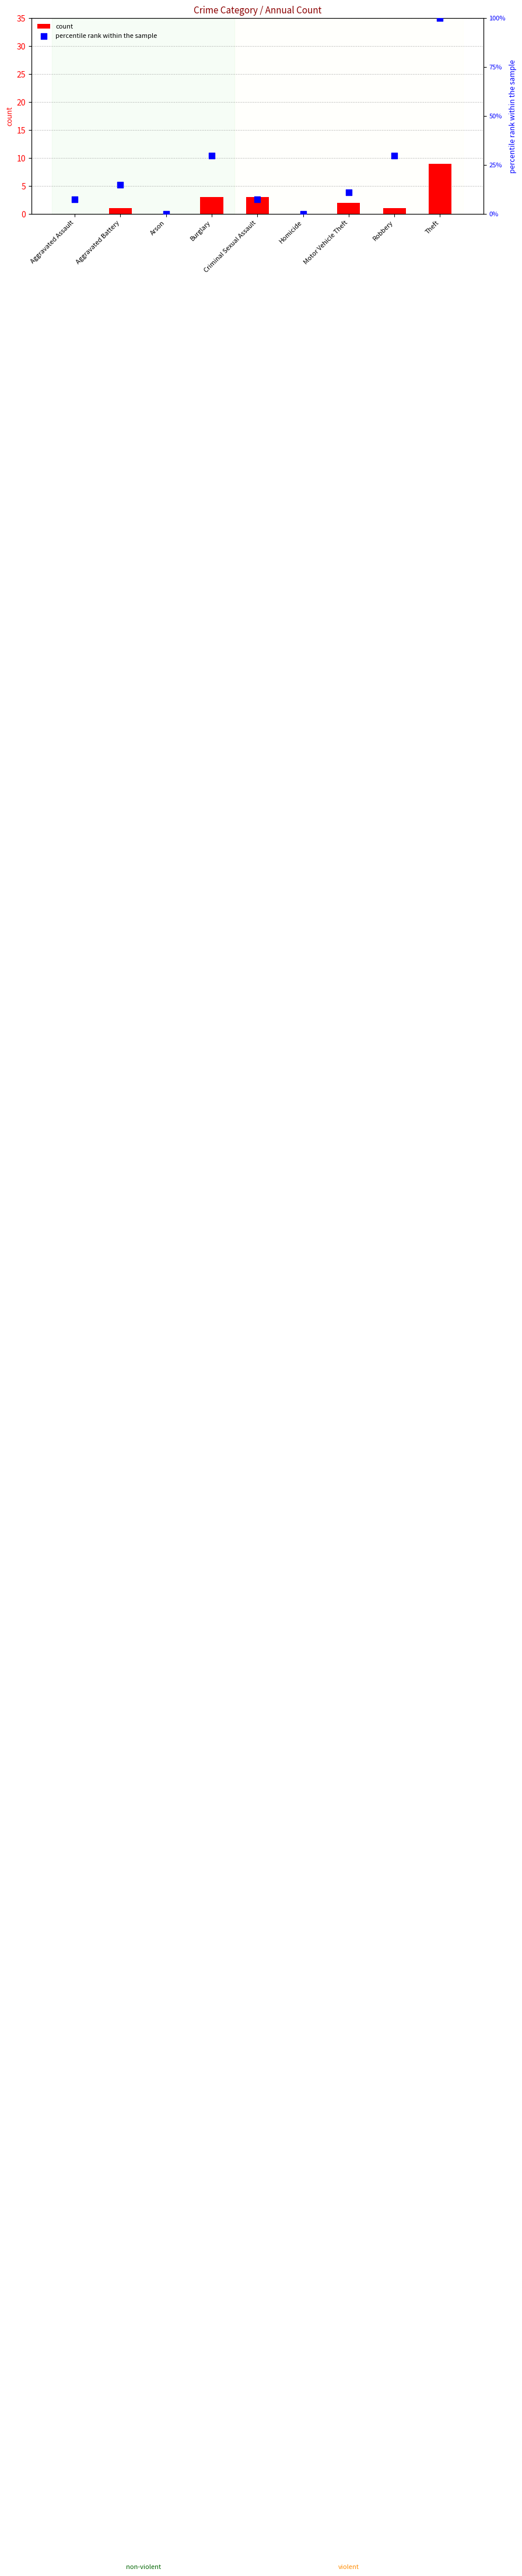

What are all the series names shown in the legend?

count, percentile rank within the sample